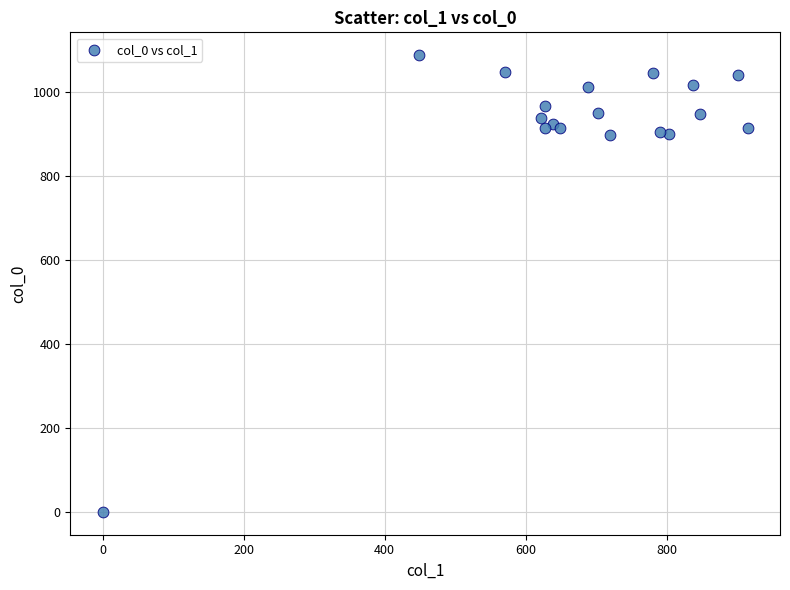

What is the range of X values (max minus min)?

914.6